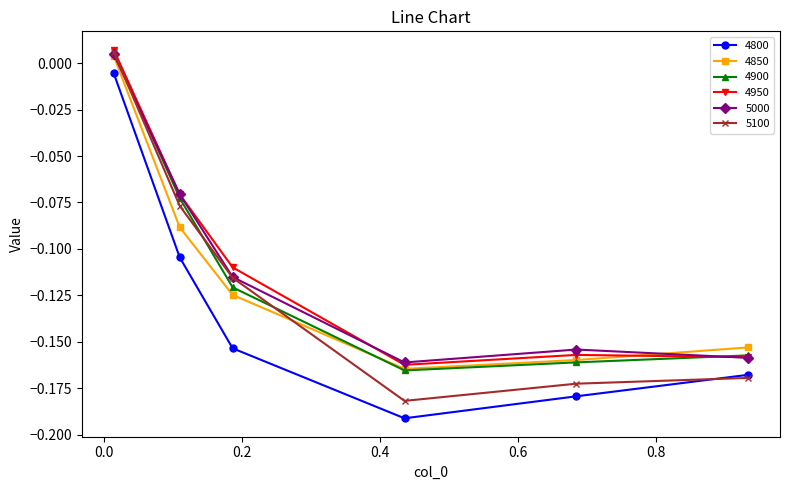

Which series has the largest range (max minus min)?

5100